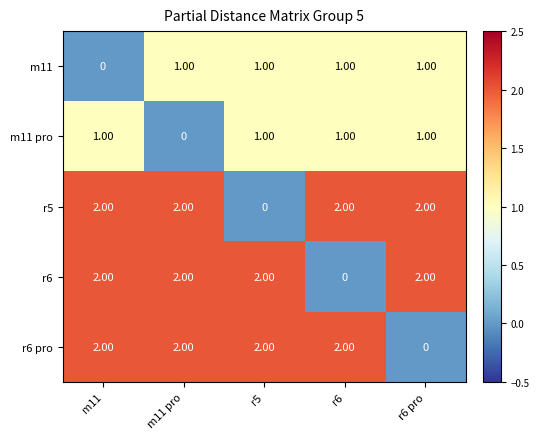

What is the total value across all series at m11 pro?

7